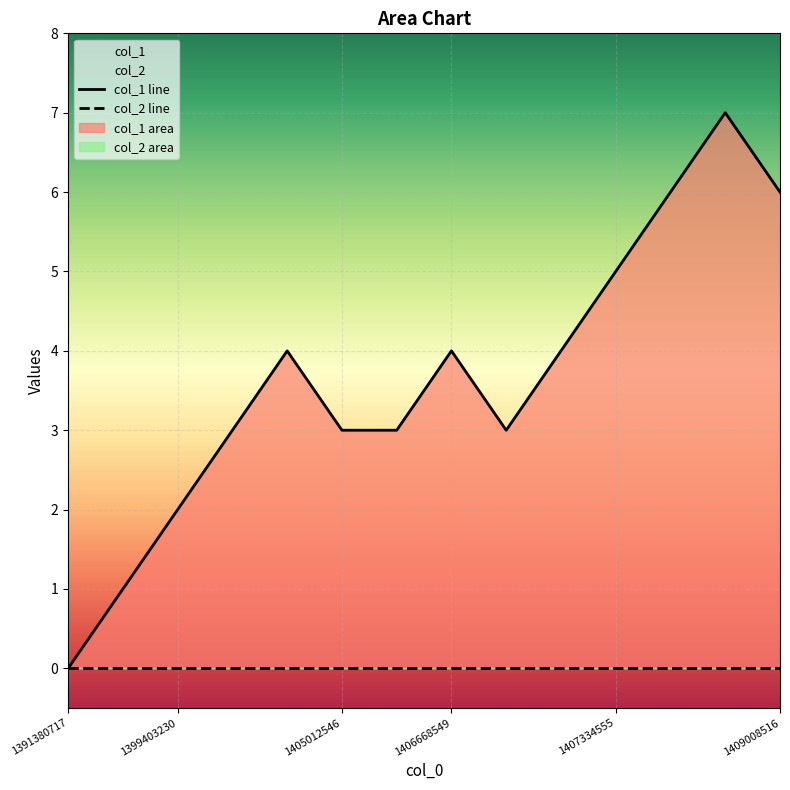

True or false: col_2 line and col_1 line cross at least once.

False